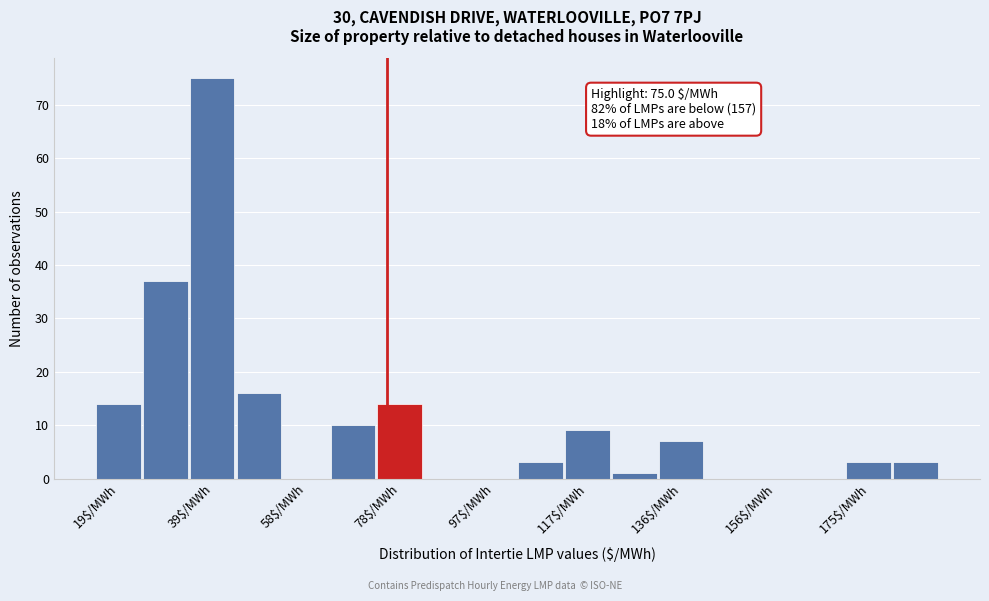

Which range on the x-axis has the tallest bar?

34 to 44